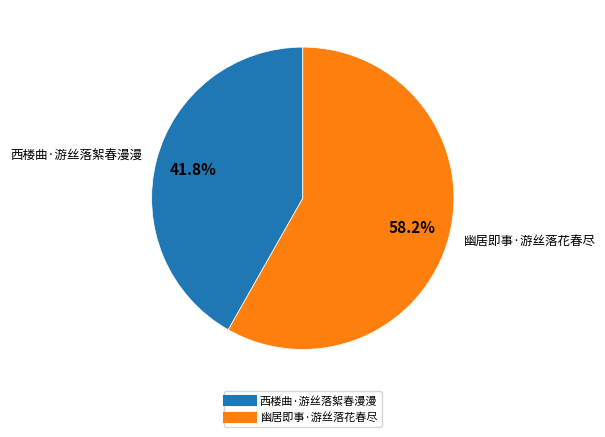

Which slice is the largest?

幽居即事·游丝落花春尽